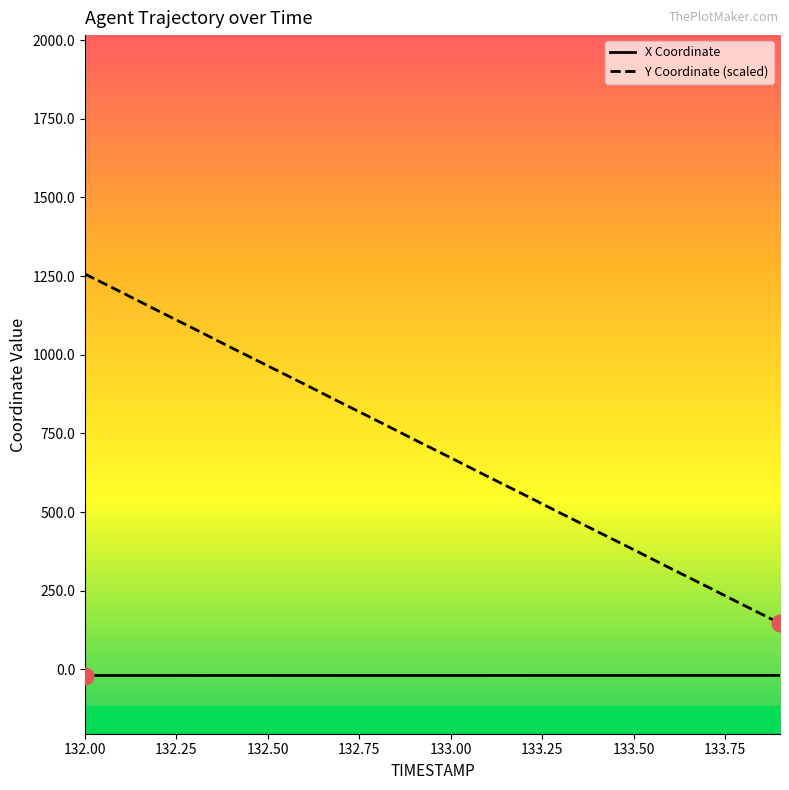

How many series are shown in this chart?

2